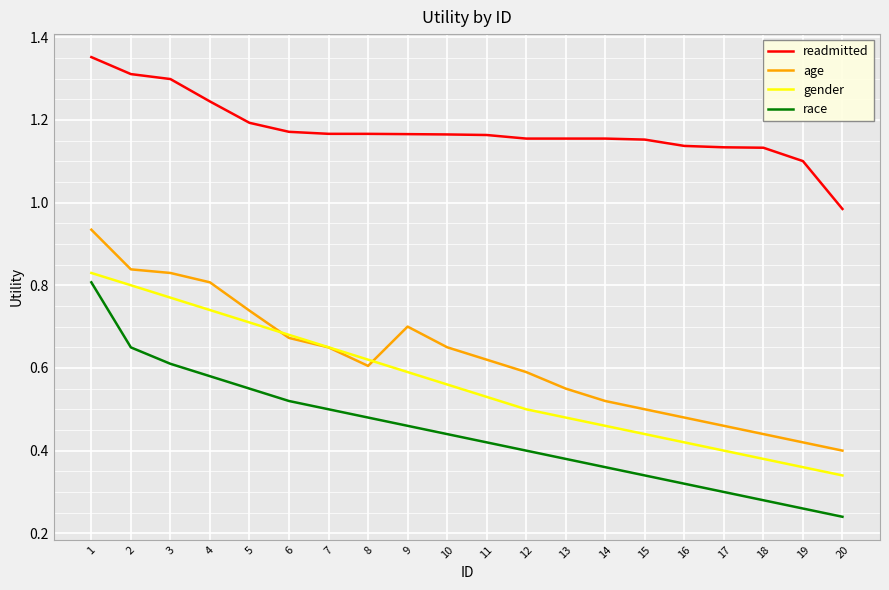

Which series has the widest spread of values?

race